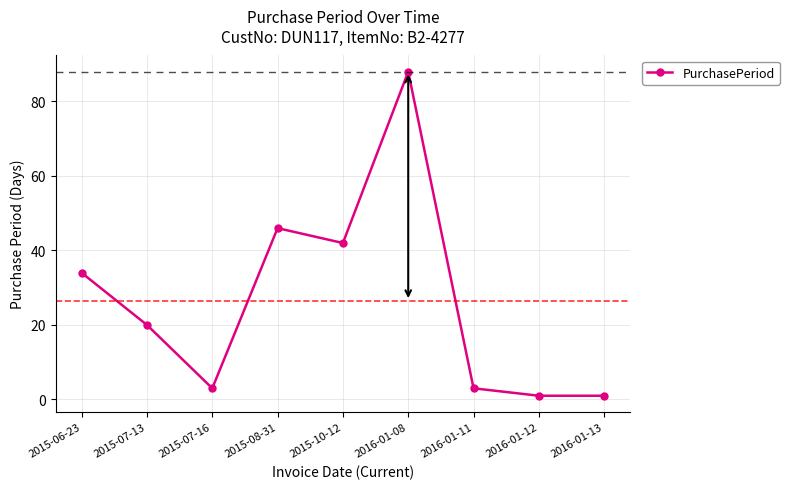

Is it true that the value at 2016-01-08 is 88?

True